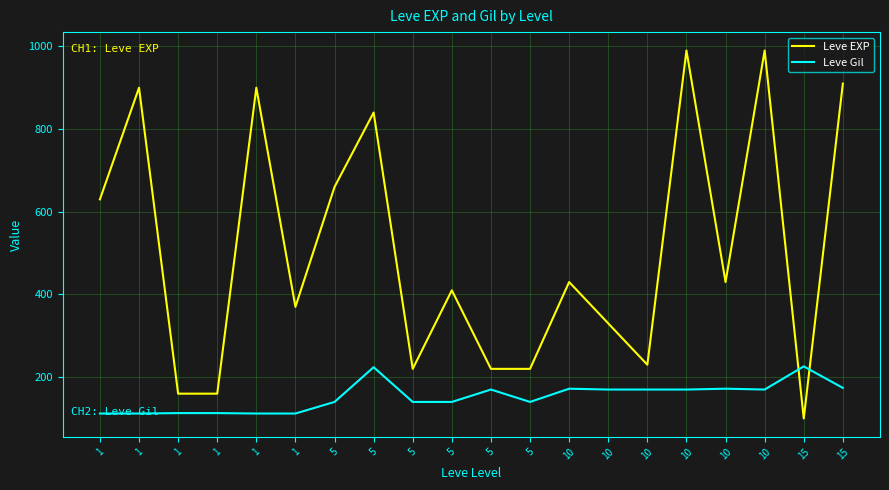

What is the lowest value of the Leve EXP series?

100